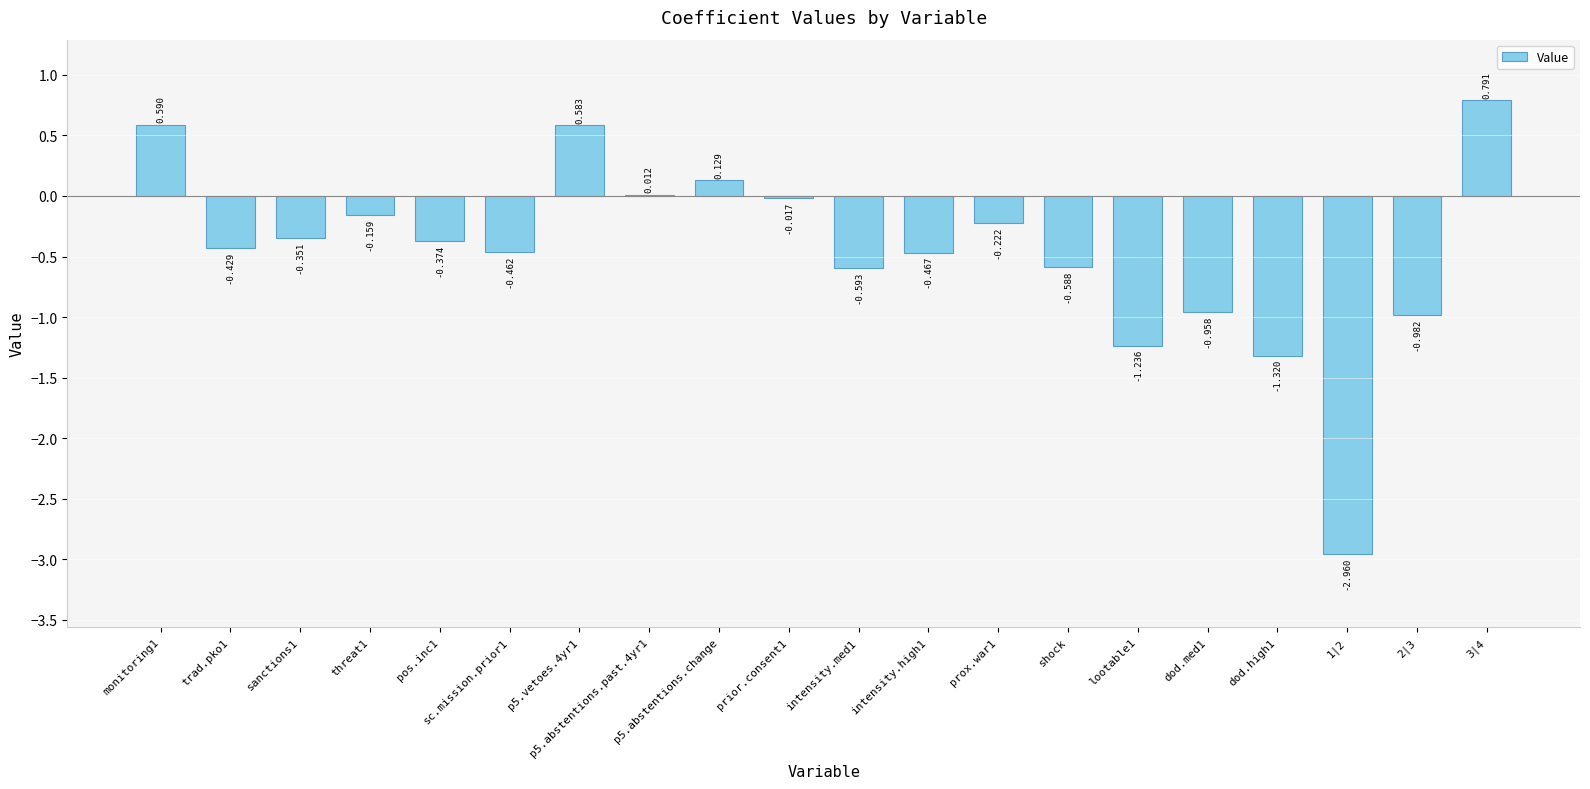

The value at p5.abstentions.change is 0.2. True or false?

False